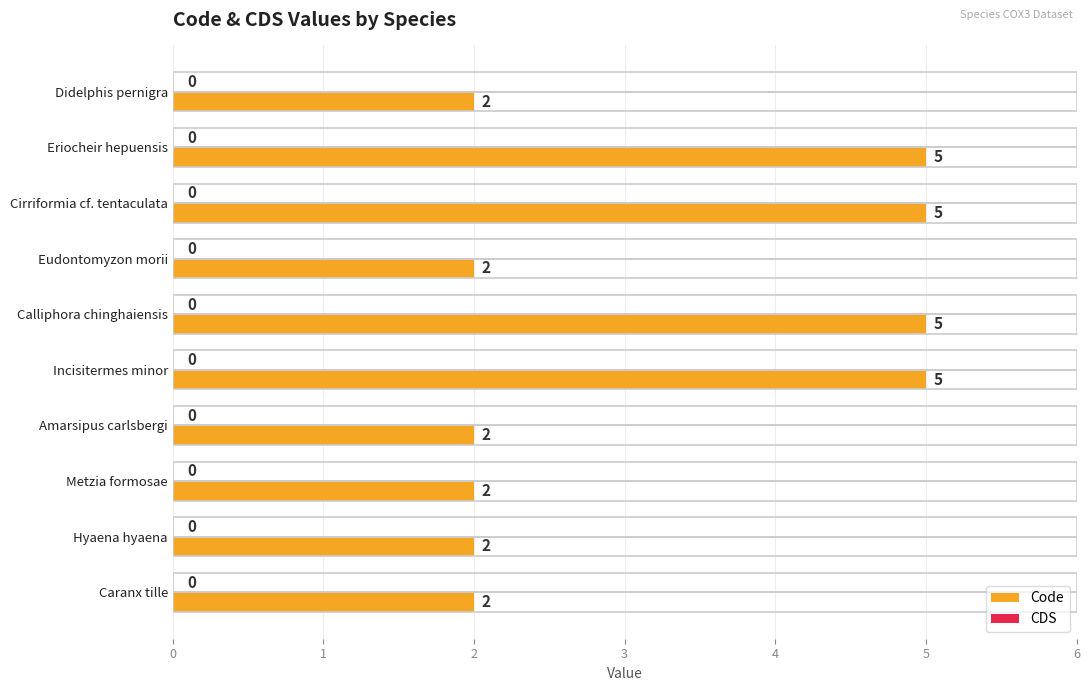

What is the label of the 1st bar from the top?

Didelphis pernigra